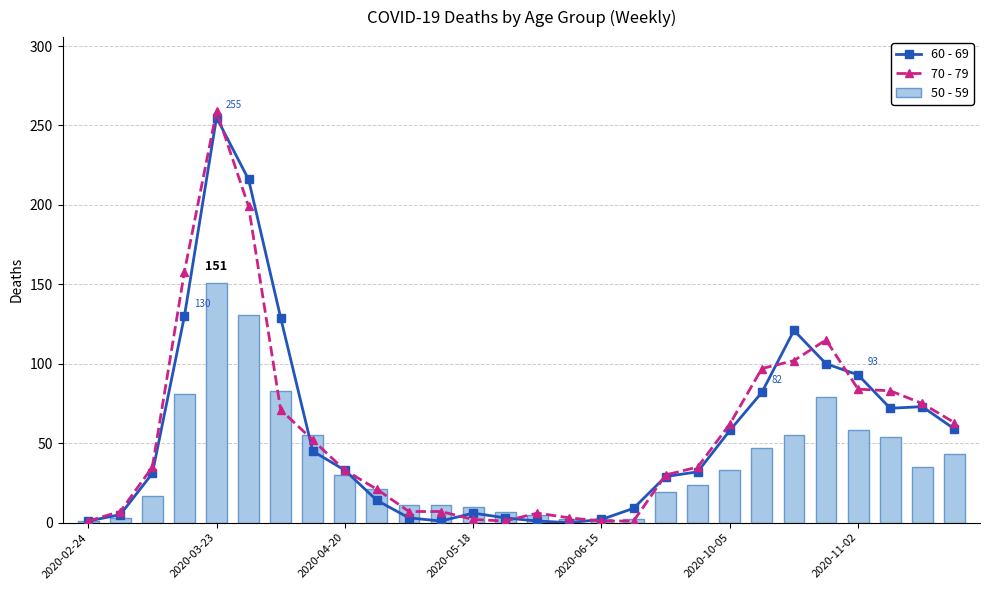

How many data points does each series have?

28